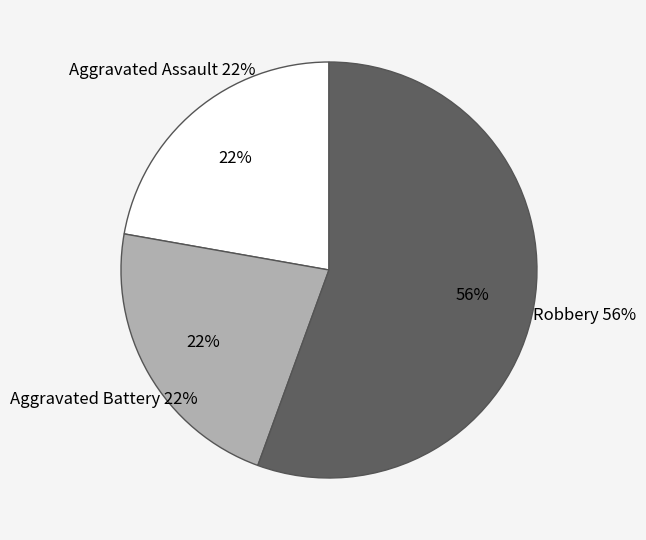

Does Aggravated Assault represent more than half of the total?

No